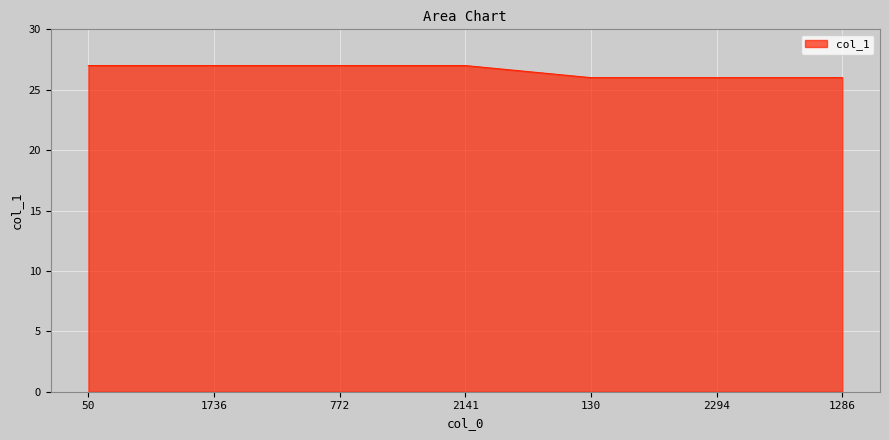

What position from the right is 772?

5